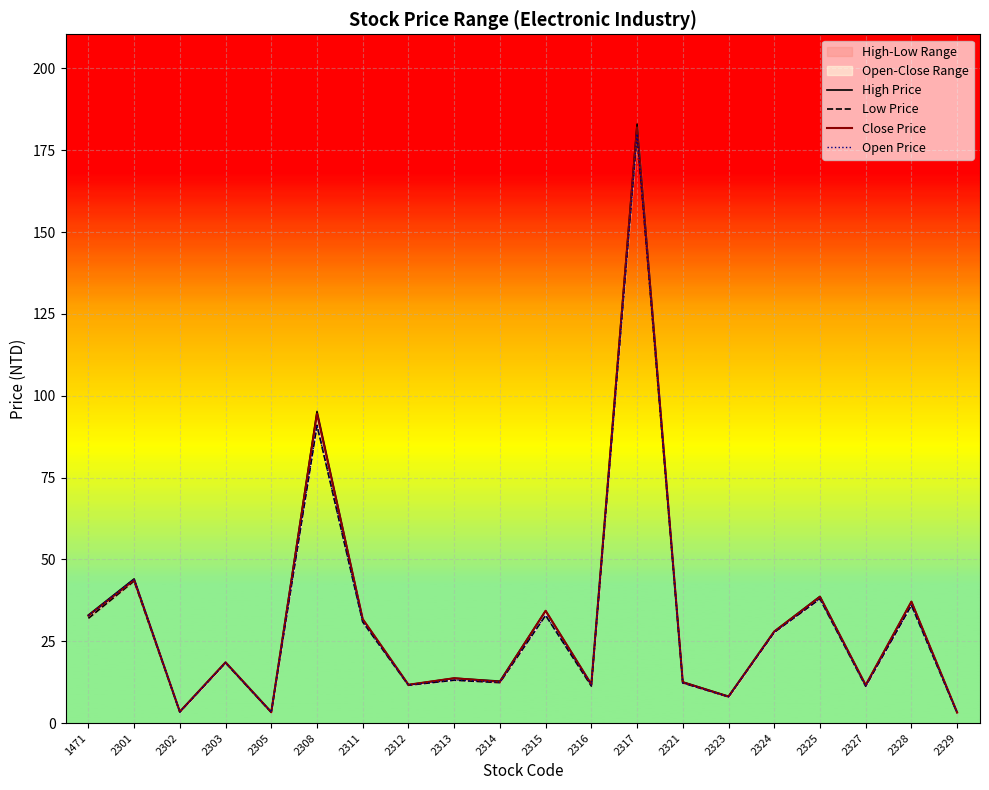

True or false: High Price and Open Price cross at least once.

False